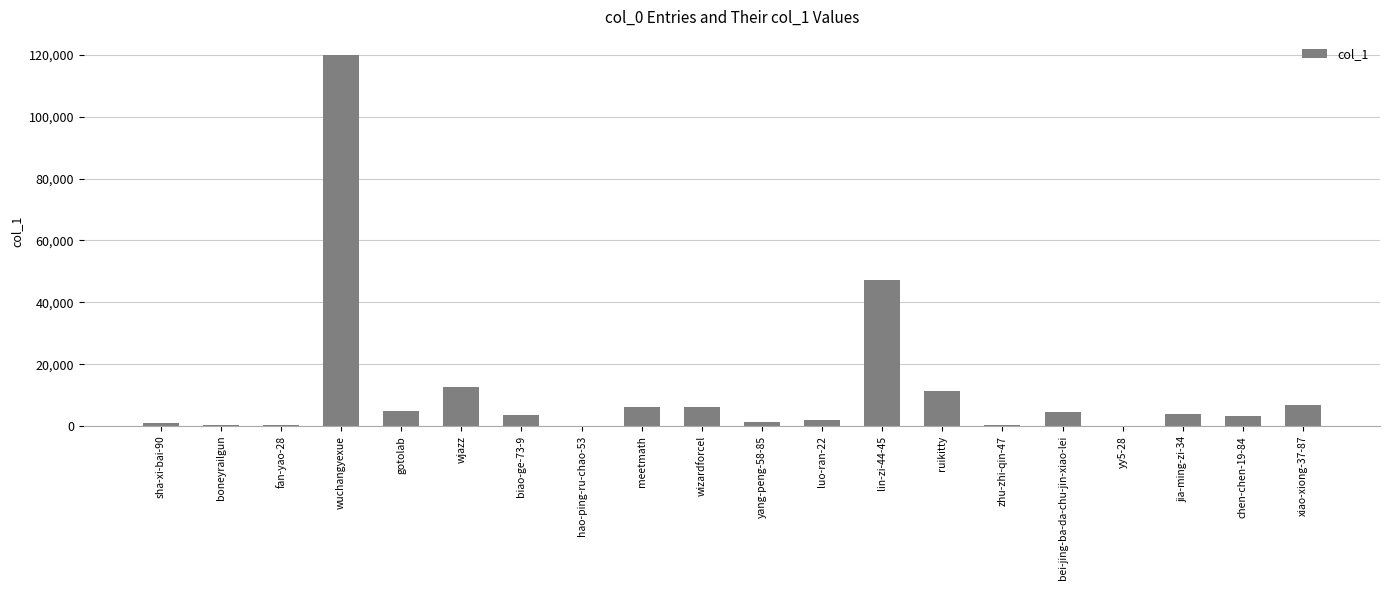

Which has a higher value, jia-ming-zi-34 or luo-ran-22?

jia-ming-zi-34